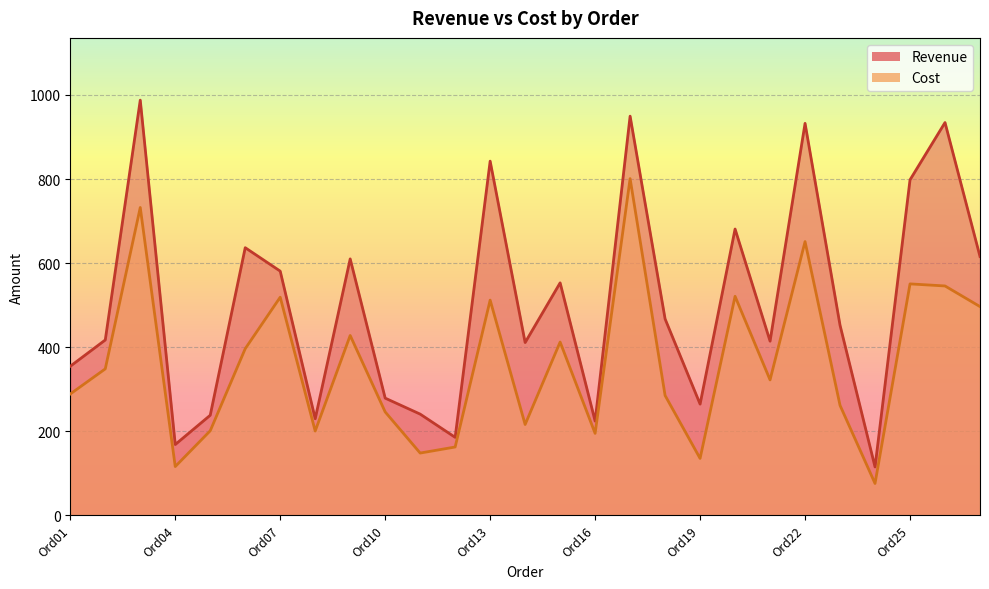

Reading left to right, transcribe all the data shown in this chart.

Revenue: 354.4	416.9	987.7	168.1	237.8	636.6	580.8	229.4	609.9	278.5	240.5	185.2	842.6	410.8	552.9	223.8	949.6	467.0	264.3	681.0	414.1	932.5	451.9	114.7	798.1	934.4	615.5
Cost: 288.4	348.1	732.3	115.6	200.8	396.2	518.8	200.2	427.6	245.7	147.8	162.2	511.8	215.8	412.0	194.7	801.0	284.8	135.0	520.8	321.9	651.1	261.3	75.4	550.4	545.5	496.4